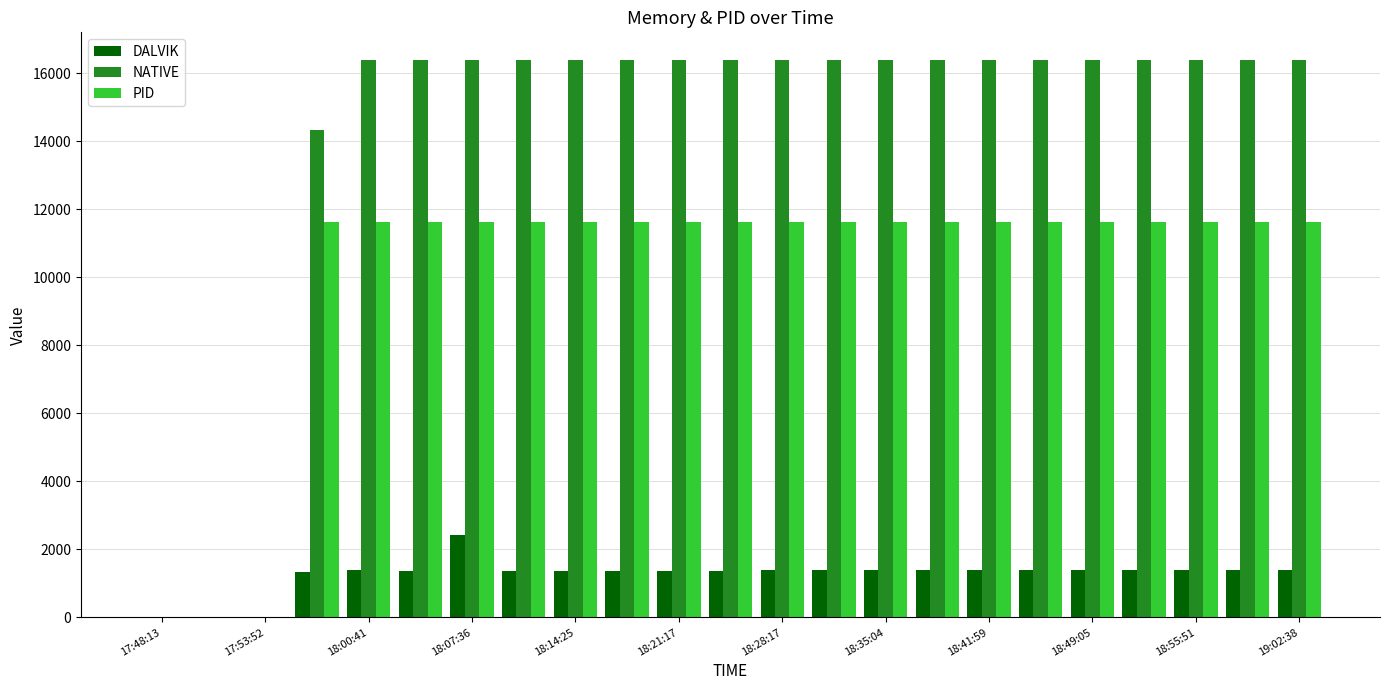

What is the sum of all NATIVE values?

325632